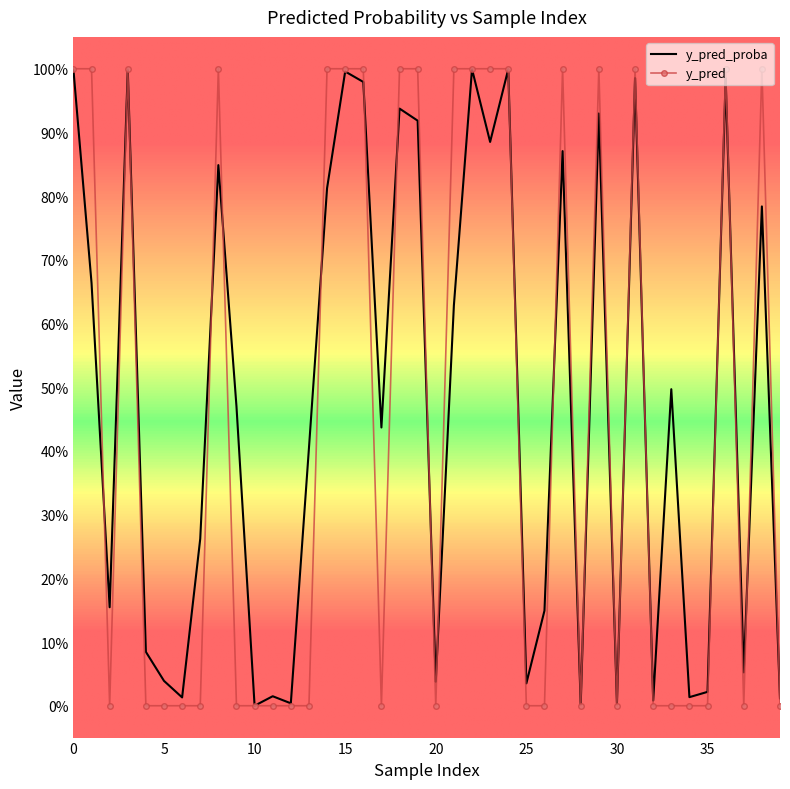

Count the number of categories in the chart.

40